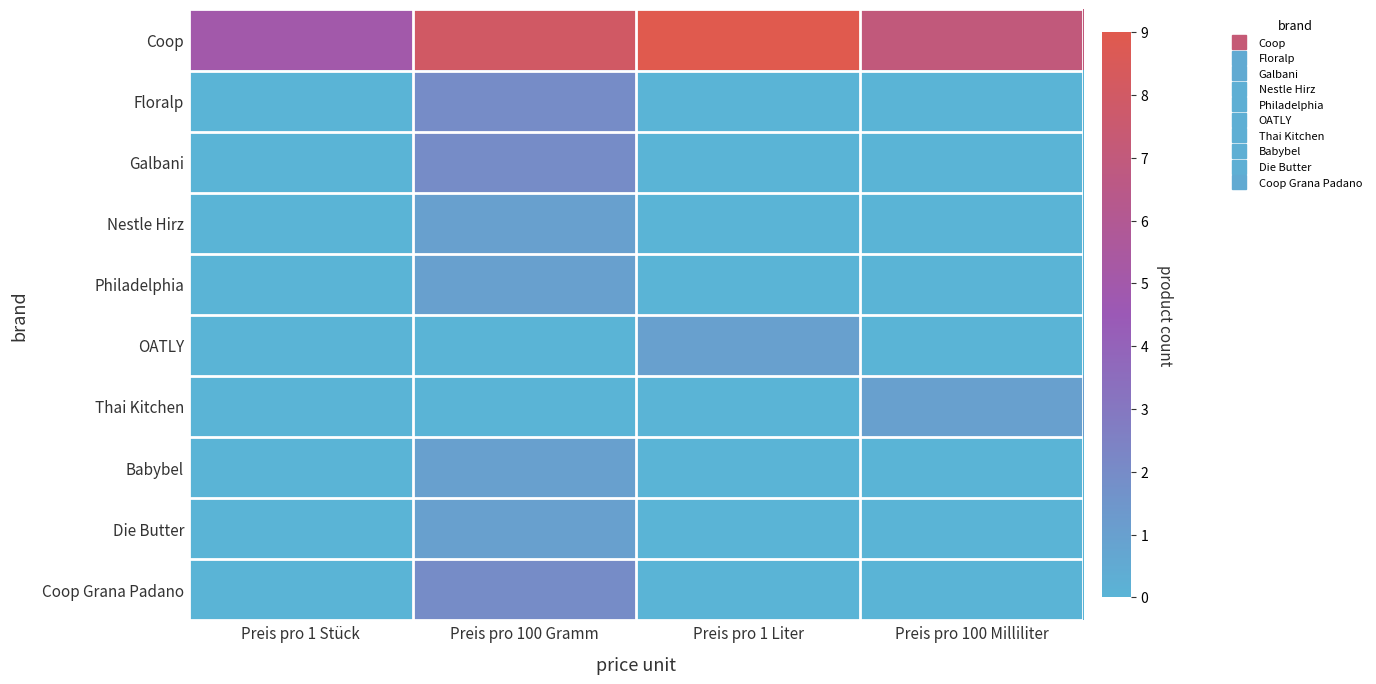

Which category has the lowest value across all series?

Preis pro 1 Stück